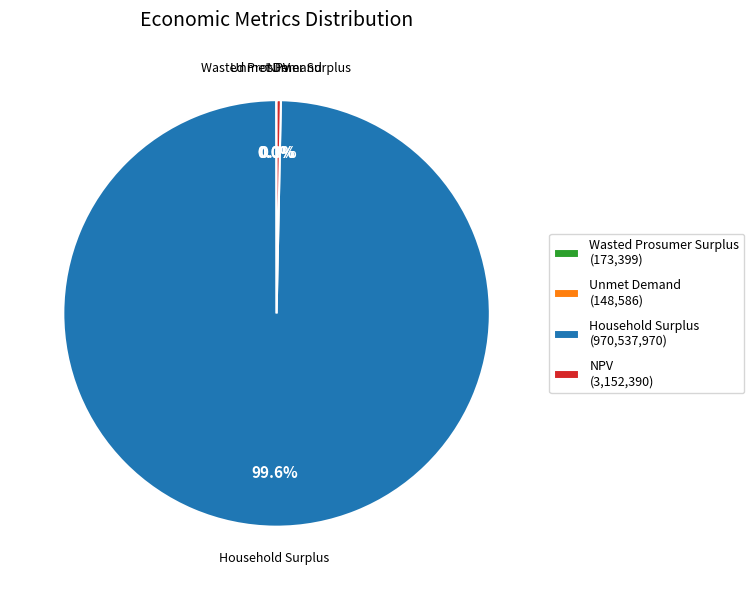

Between Household Surplus (970,537,970) and NPV (3,152,390), which is larger?

Household Surplus (970,537,970)